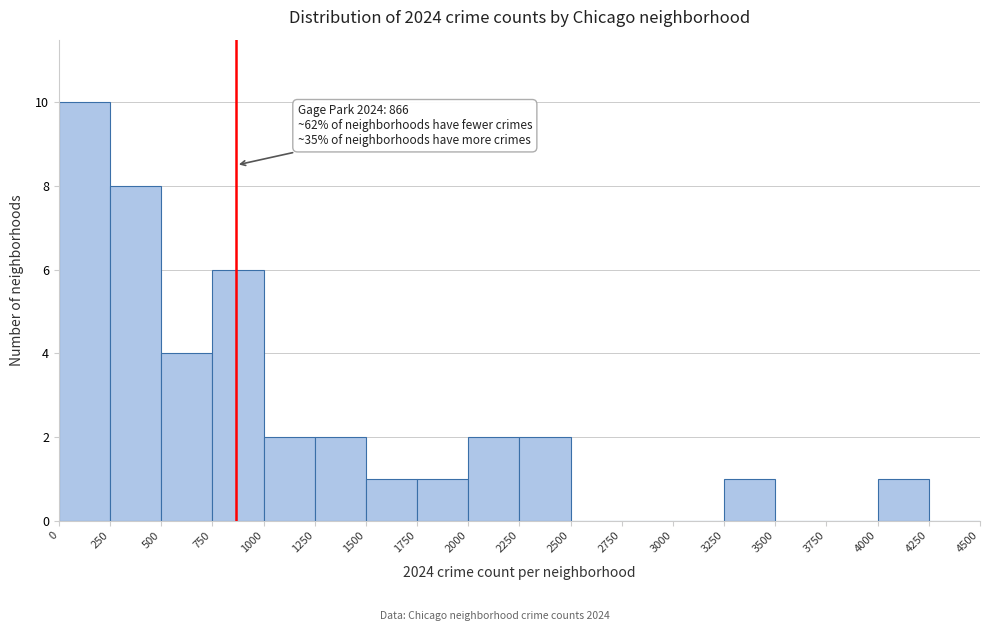

Which range on the x-axis has the tallest bar?

0 to 250